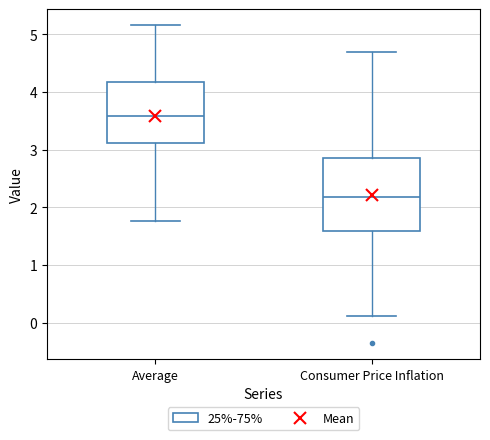

Reading left to right, transcribe this box plot: for each box, give where its median line is, the range the box spans, and where its two whiskers end, as read against the y-axis. The values are not printed on the chart, so give them approximately, as read against the axis.

Average: median 3.6, box 3.1 to 4.2, whiskers 1.8 to 5.2
Consumer Price Inflation: median 2.2, box 1.6 to 2.9, whiskers 0.1 to 4.7